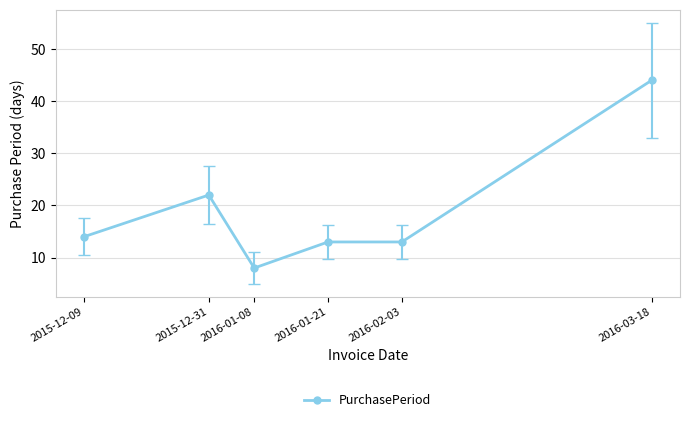

True or false: there are more than 0 points higher than both neighbors.

True